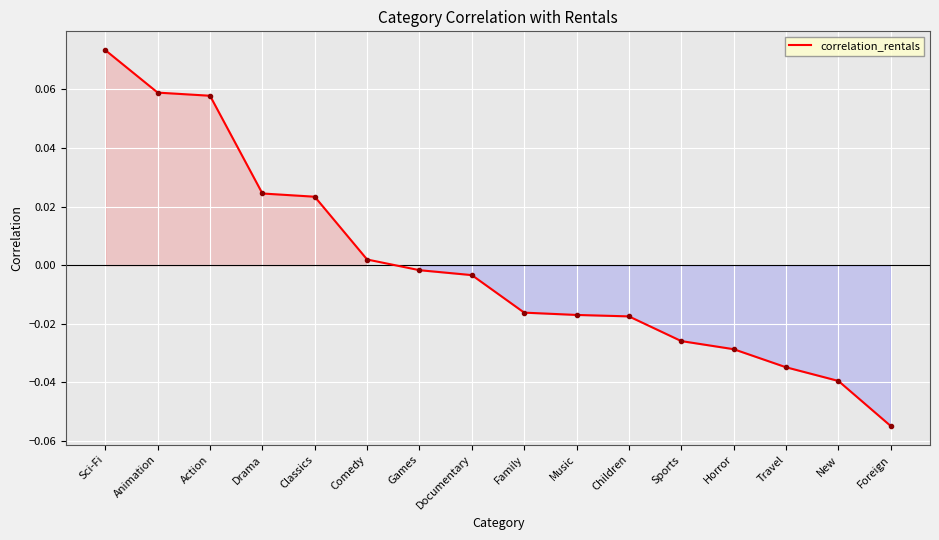

Count the number of values greater than 0.

6